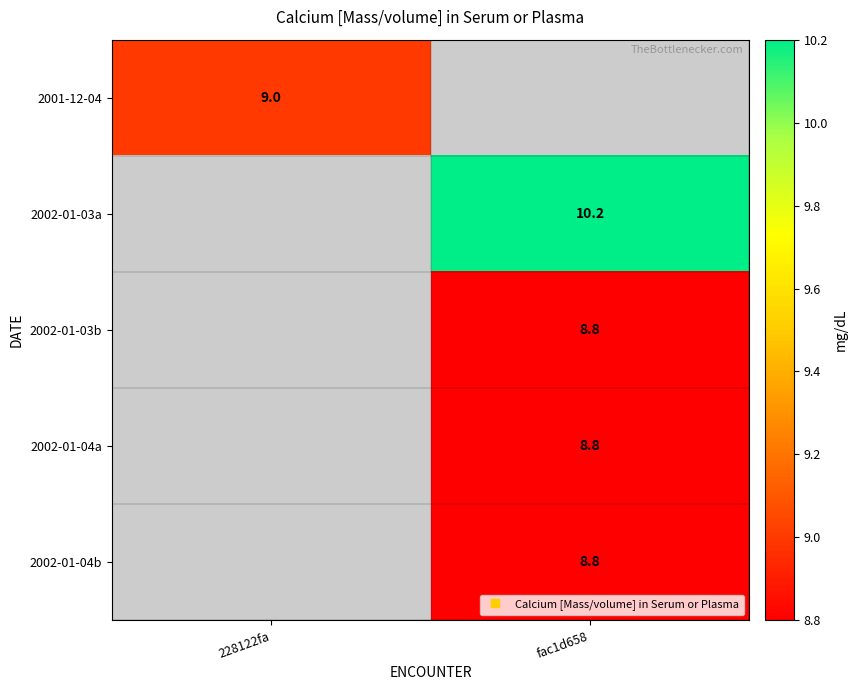

What is the smallest value displayed?

8.8